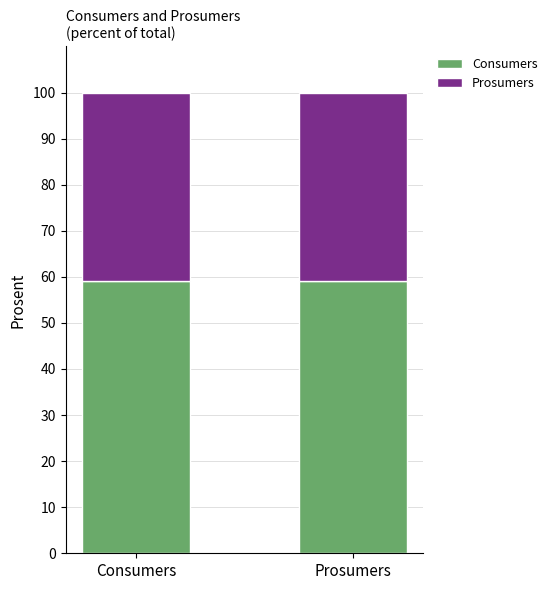

What is the total value across all series at Prosumers?

100.0